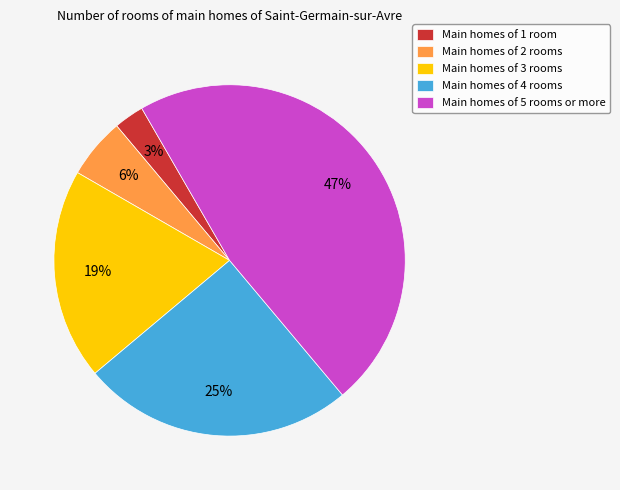

Which slice is the smallest?

Main homes of 1 room